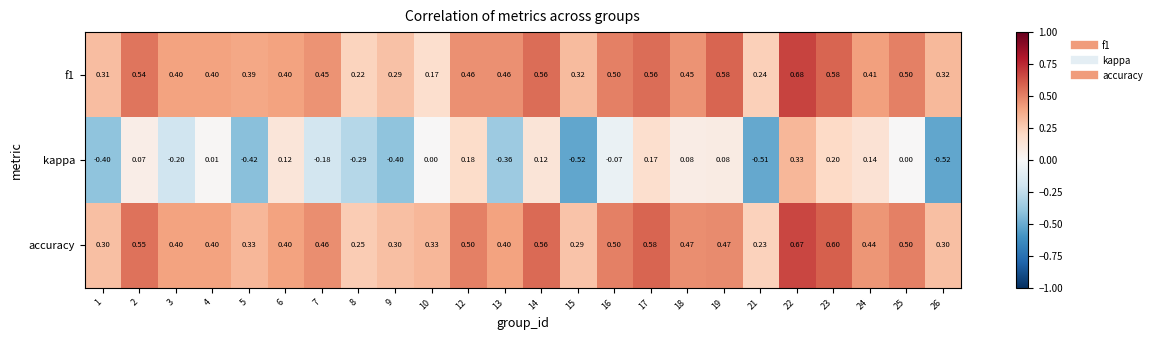

Between 16 and 18, which series saw the biggest shift?

kappa